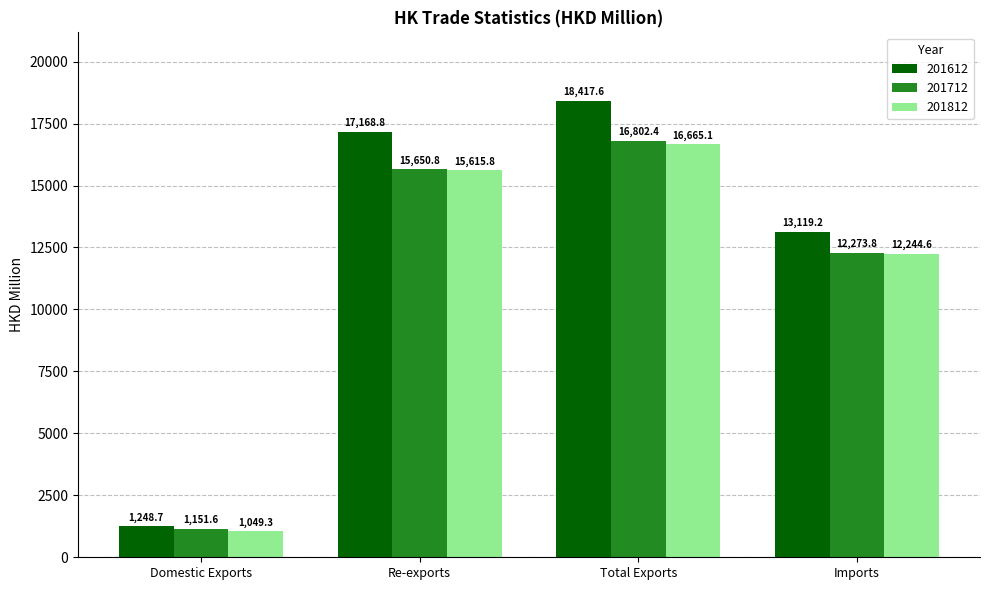

Is it true that 201712 equals 1151.6 at Domestic Exports?

True